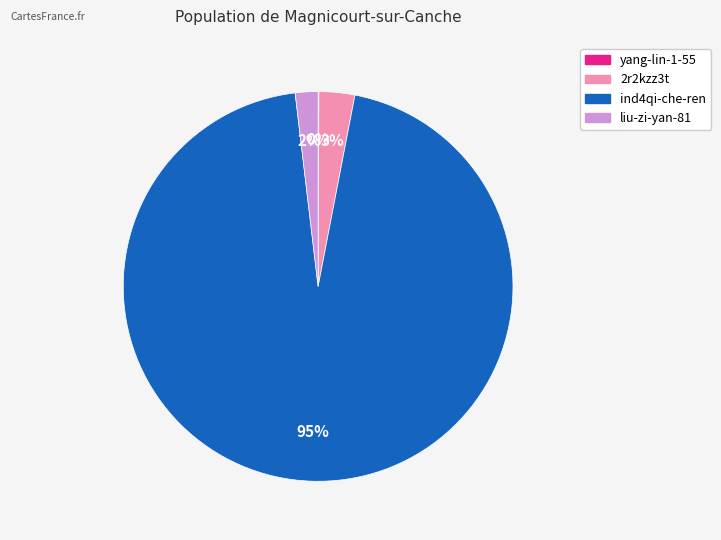

Is there a majority slice in this chart?

Yes